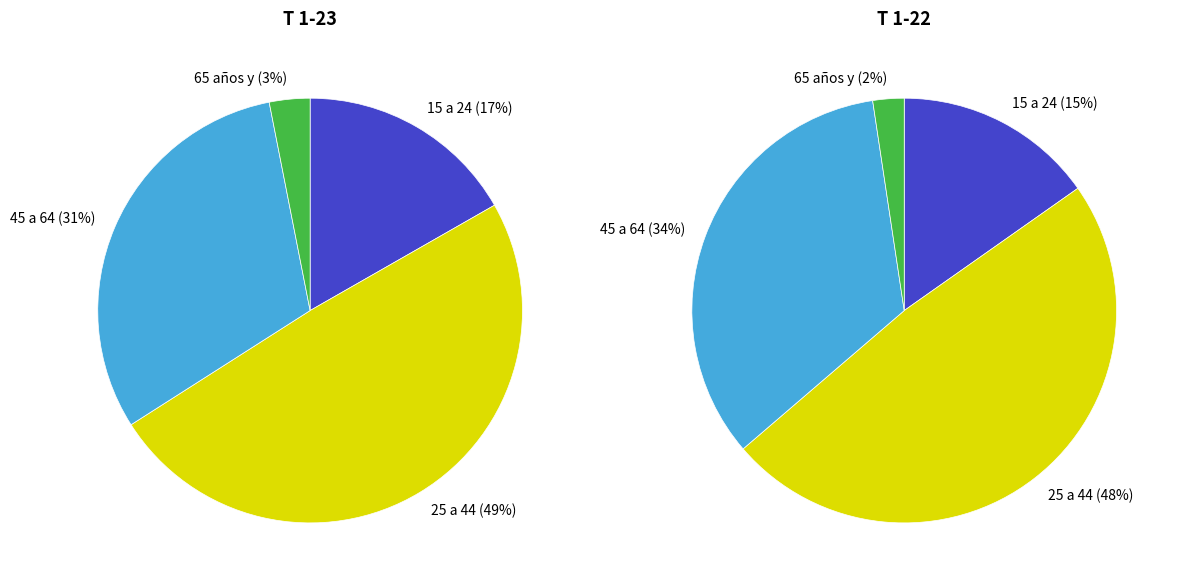

How much of the chart is everything except De 25 a 44 años?

50.8%